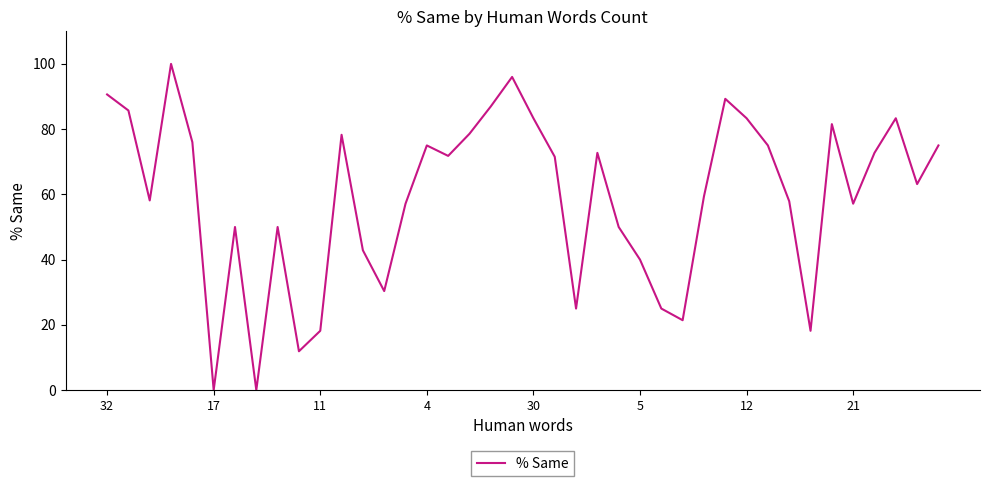

How many interior local valleys (lower than both neighbors) does the data have?

11